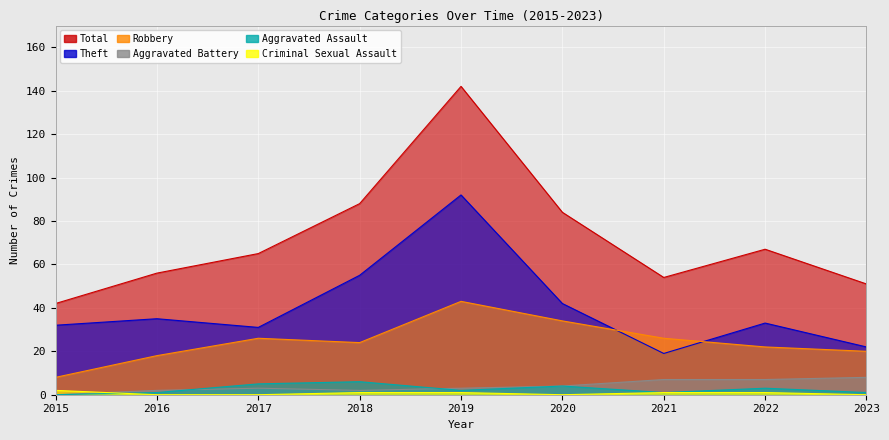

Is the value of Criminal Sexual Assault at 2015 greater than the value of Aggravated Battery at 2020?

No